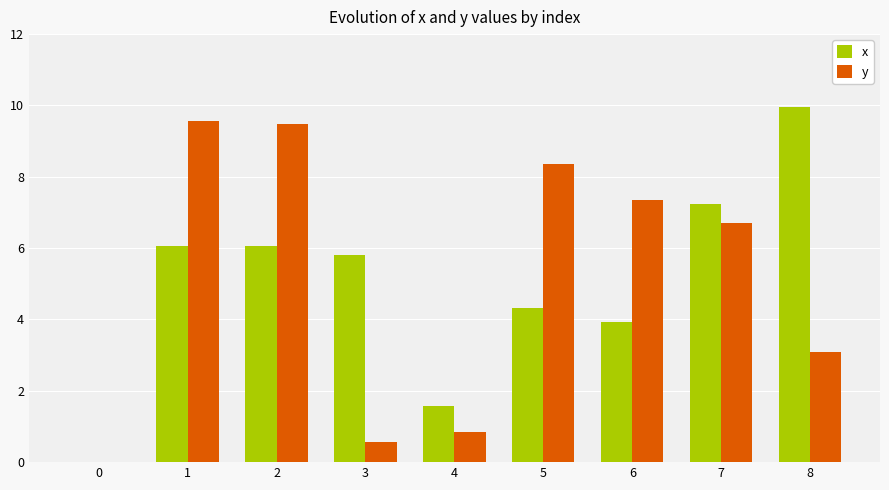

At which category does the chart reach its peak across all series?

8